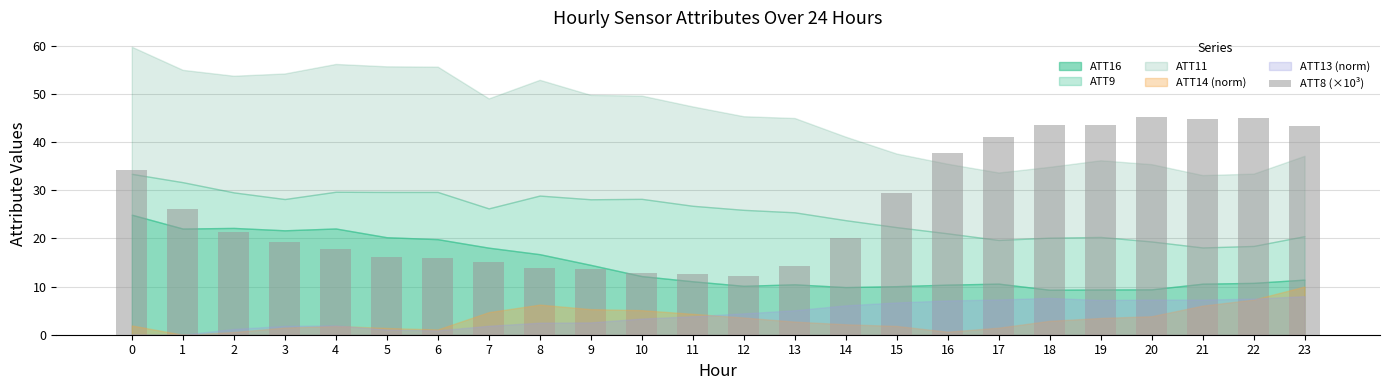

What is the value of the 19th bar from the left?

43.5